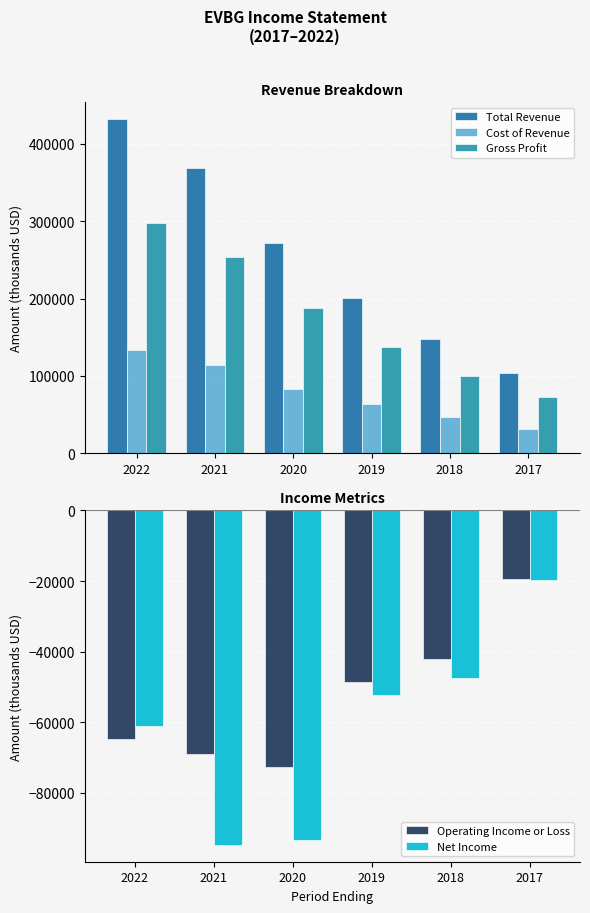

How many categories are shown in the chart?

6